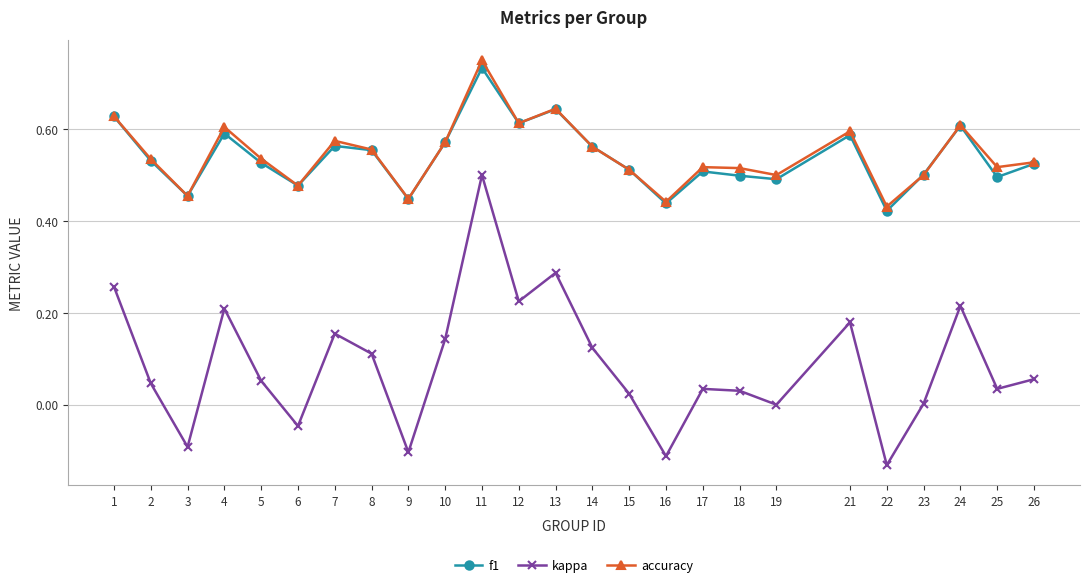

Which series has the widest spread of values?

kappa